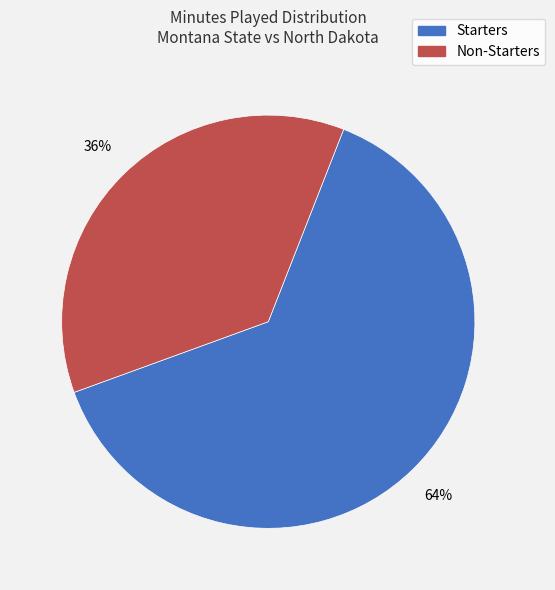

Between Starters and Non-Starters, which is larger?

Starters